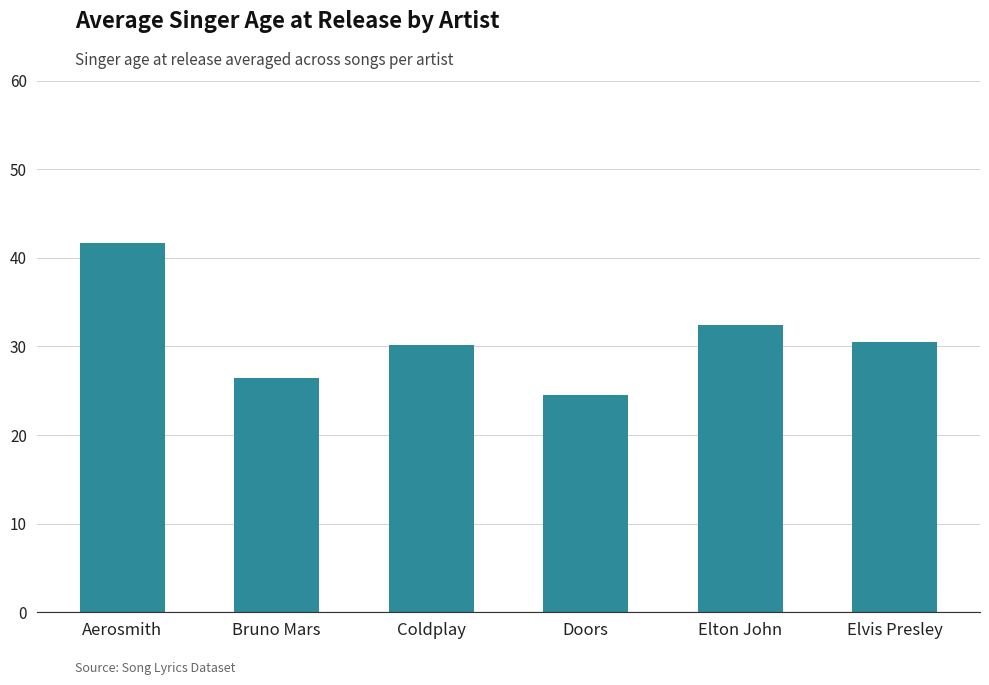

What is the sum of the values at Doors and Aerosmith?

66.2